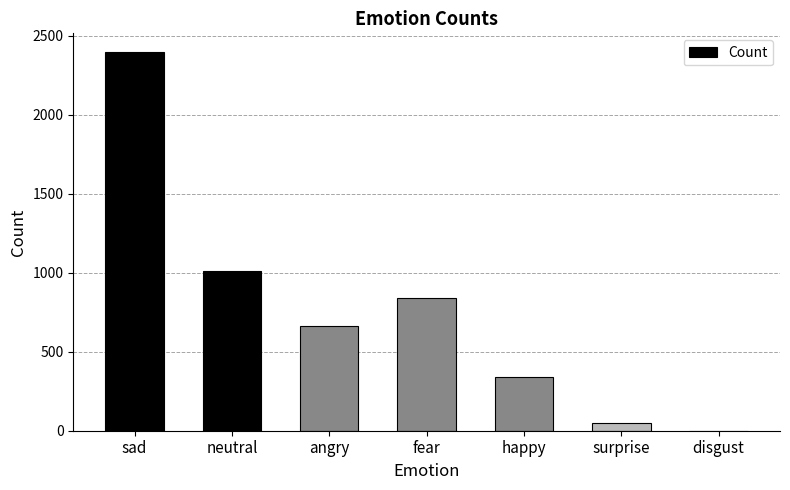

At which category does the chart reach its peak across all series?

sad